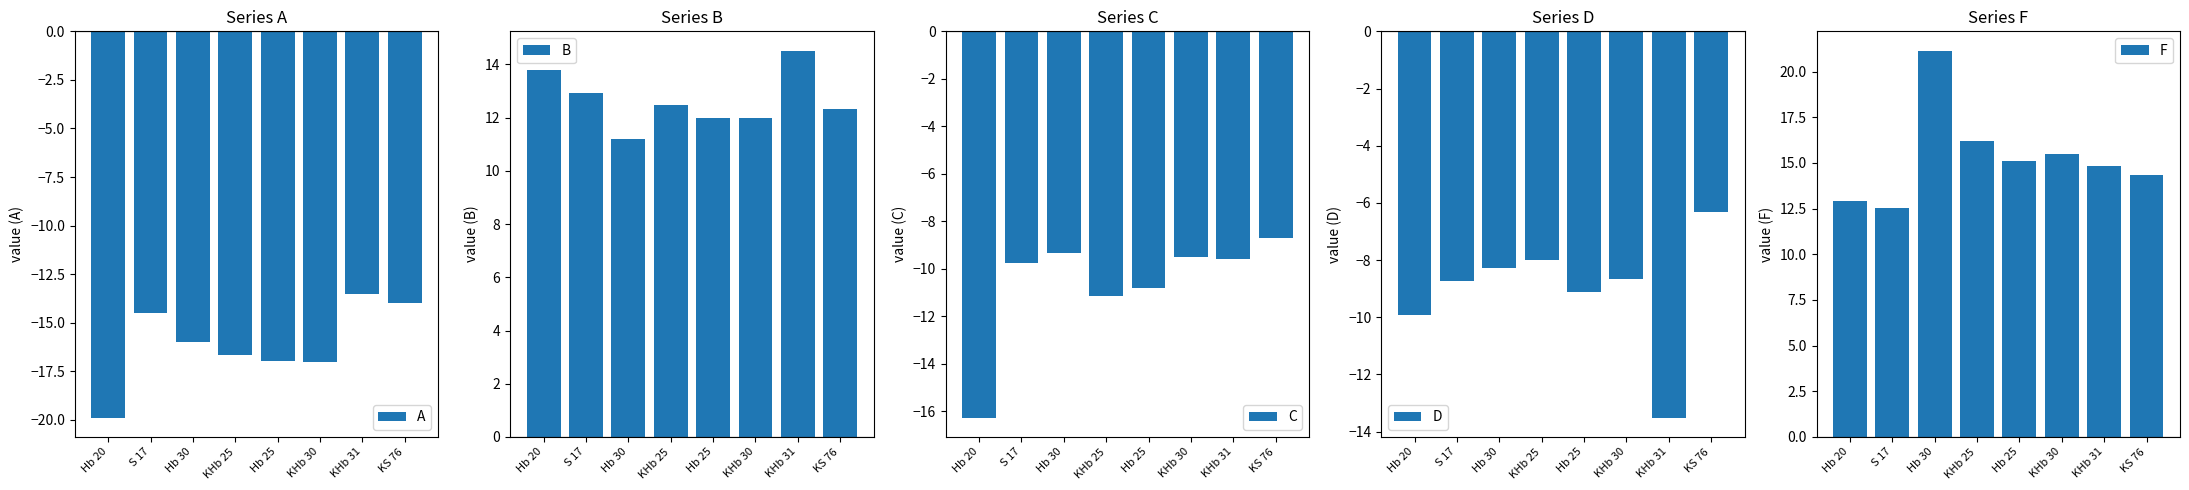

What is the value of the B bar at the 1st from the left?

13.8